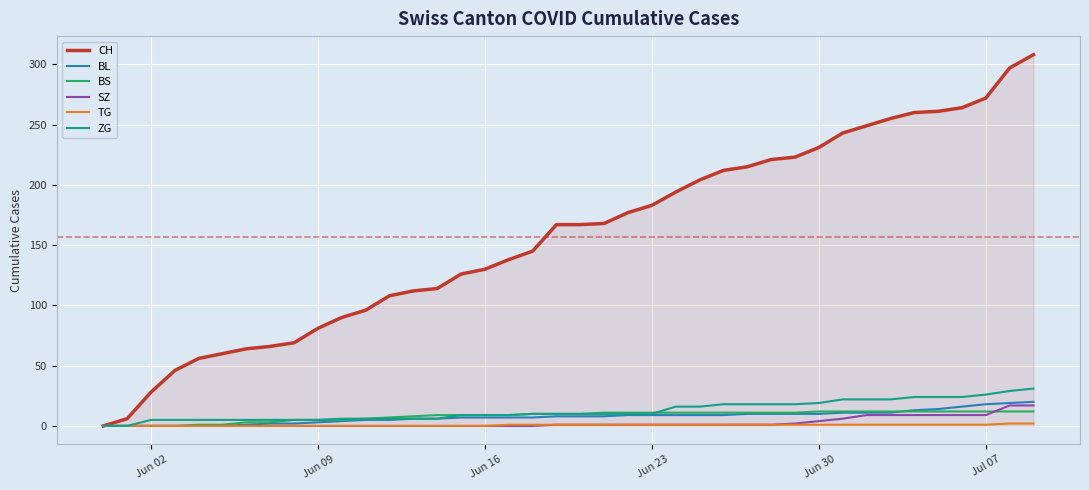

Which series has the largest total across all categories?

CH